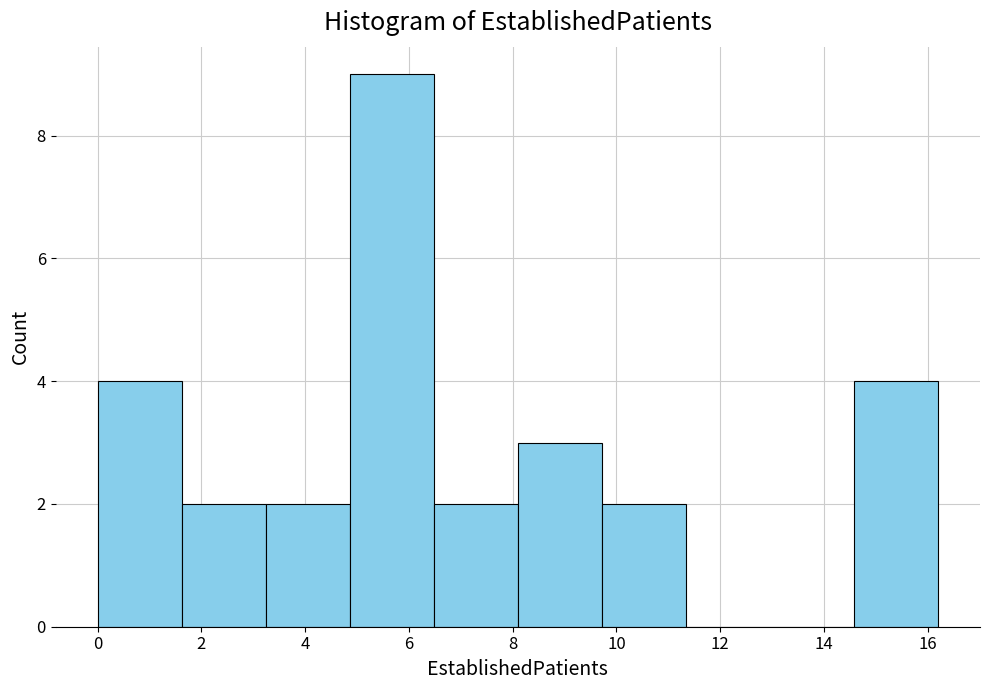

Over which range of the x-axis is the bar tallest?

4.86 to 6.48